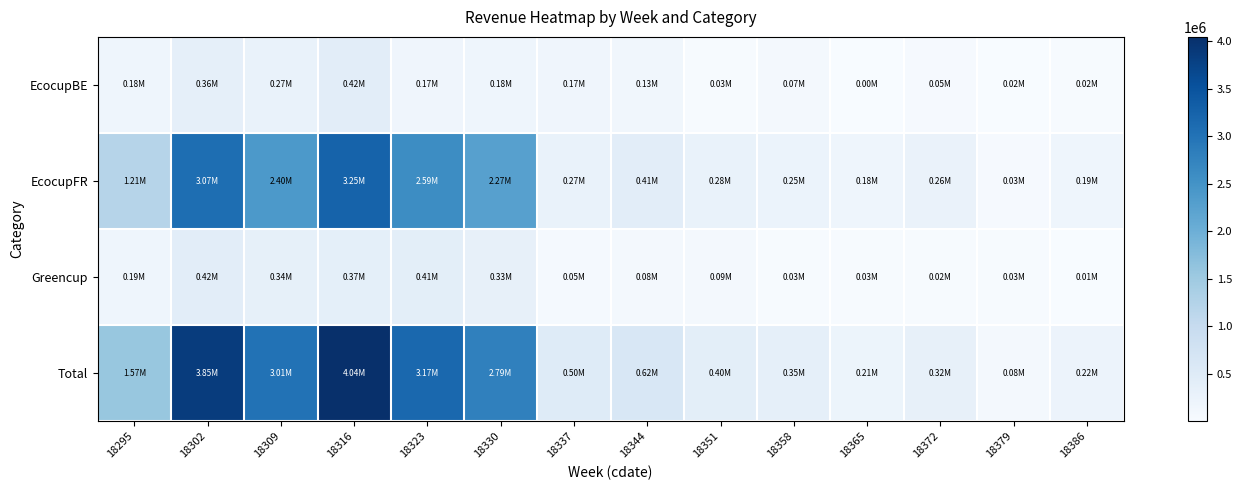

What is the total value across all series at 18379?

160425.2